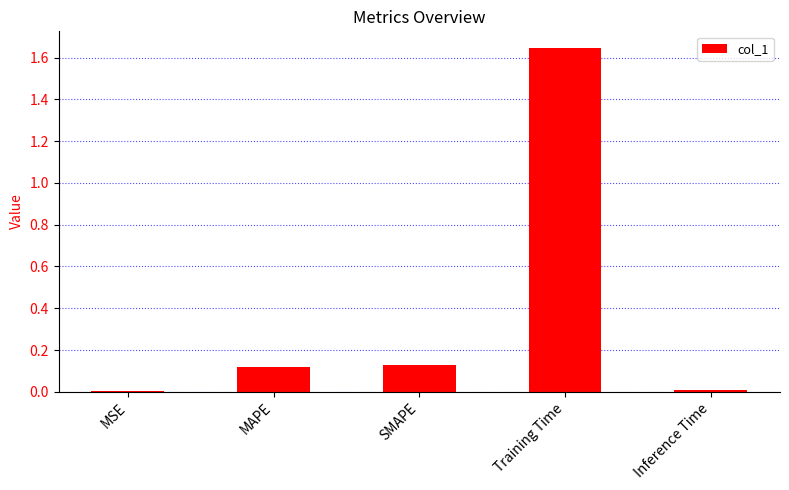

Which category has the highest value across all series?

Training Time